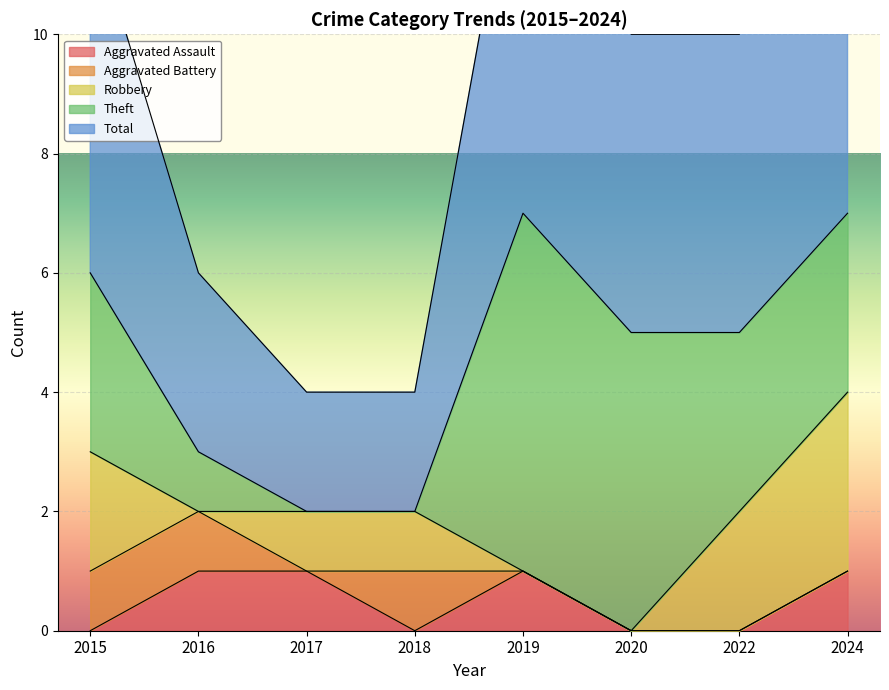

How many categories are shown in the chart?

8